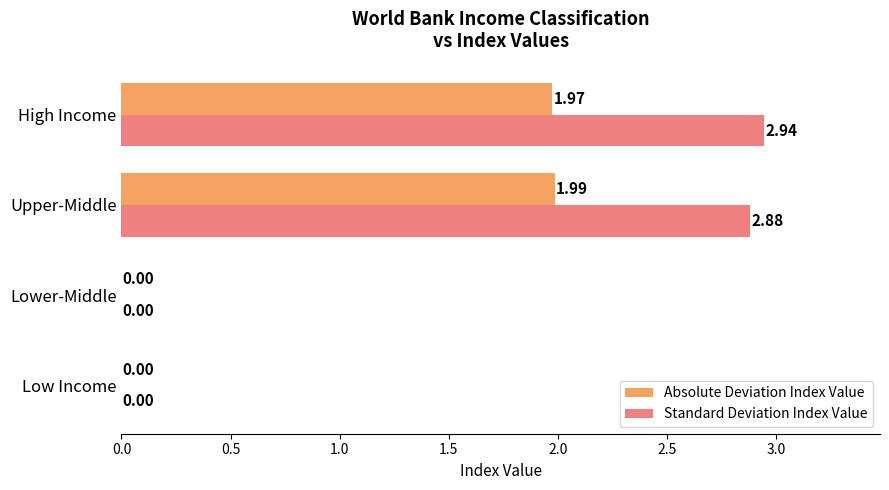

Which series changed the most between Low Income and High Income?

Standard Deviation Index Value